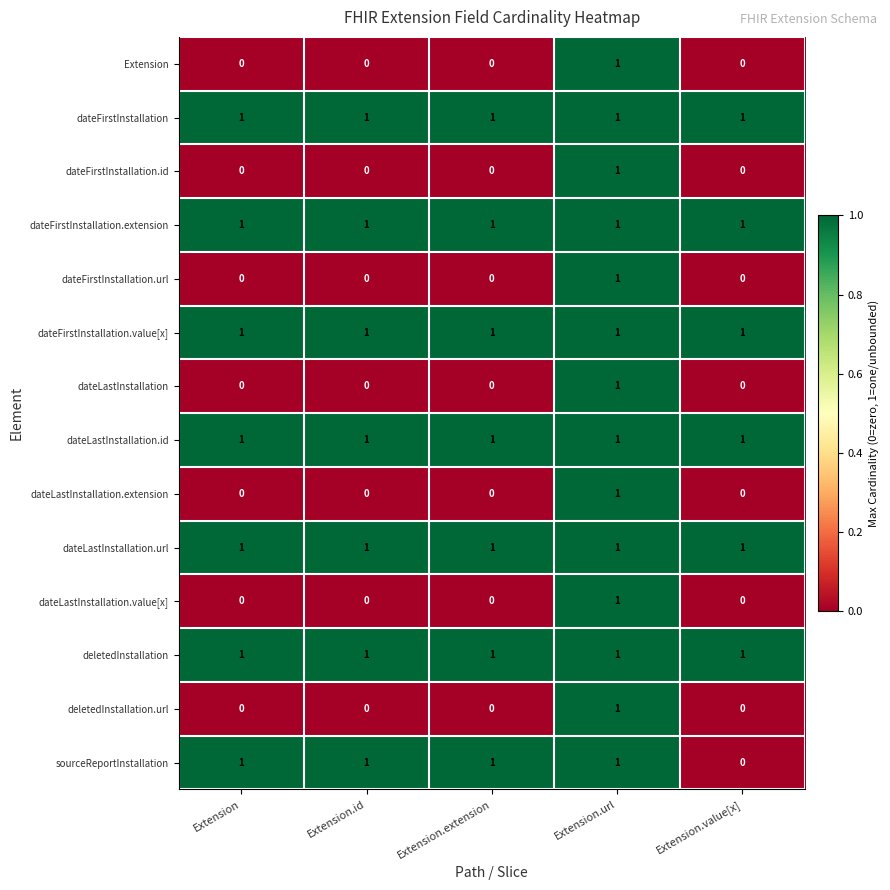

What is the sum of all dateFirstInstallation values?

5